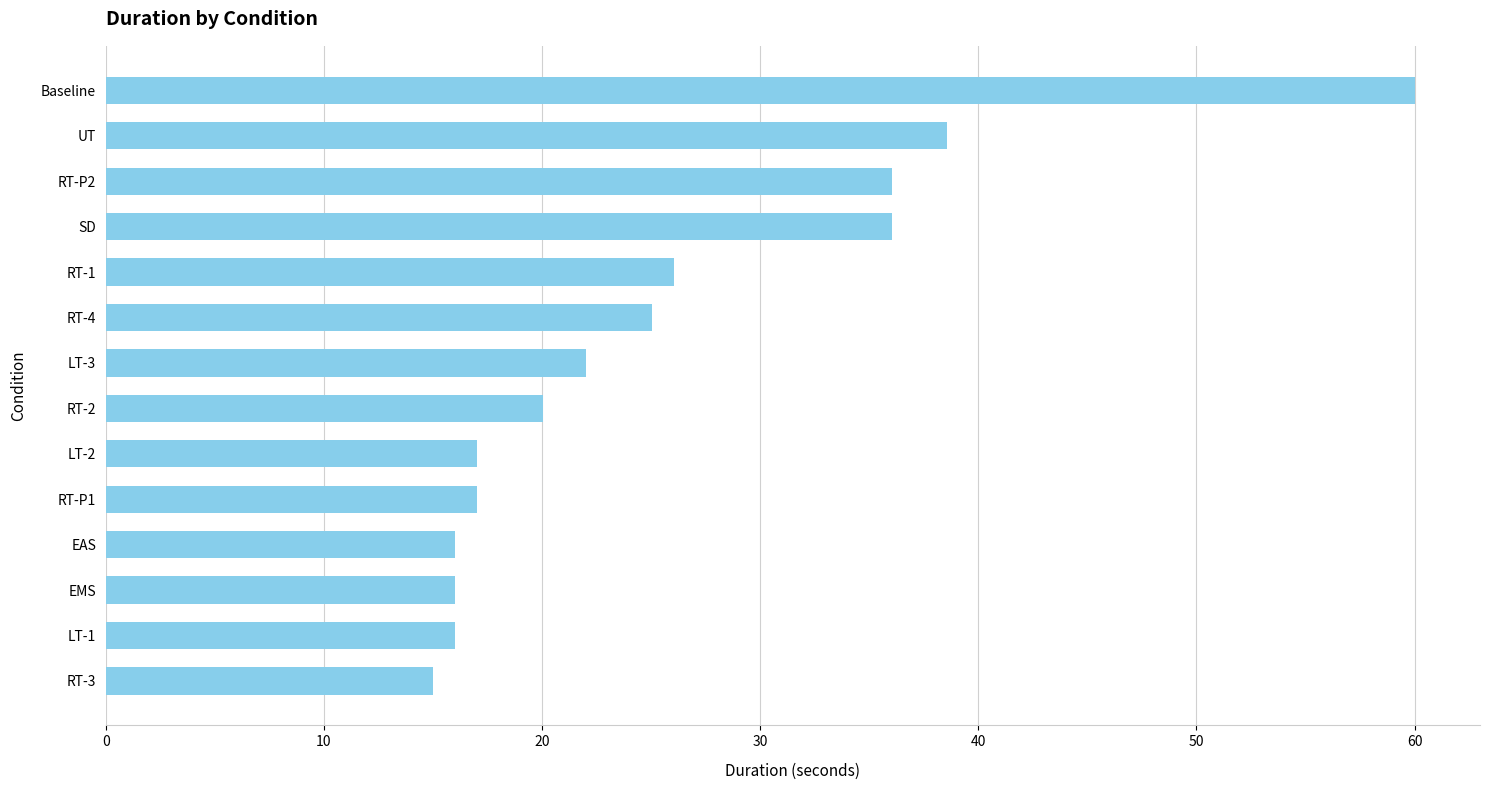

What value does the data have at RT-3?

15.0